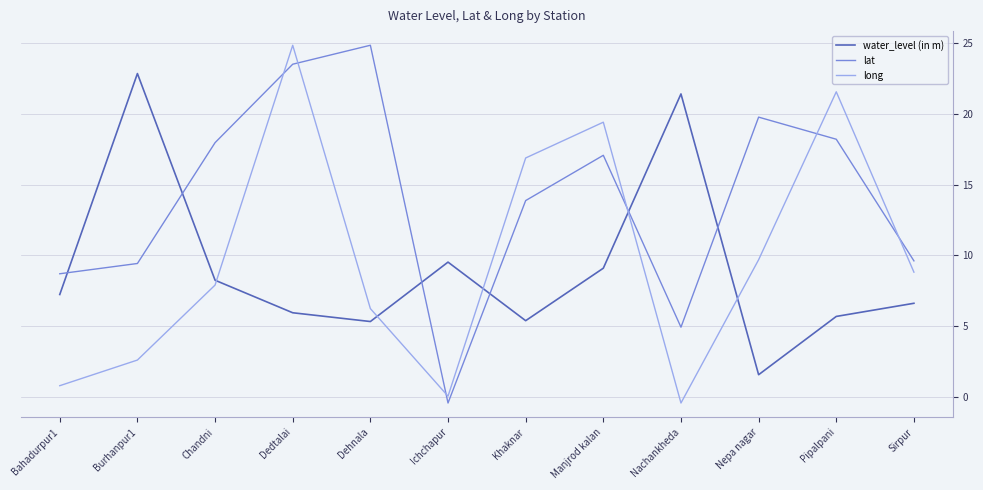

What is the maximum value shown in the chart?

24.9